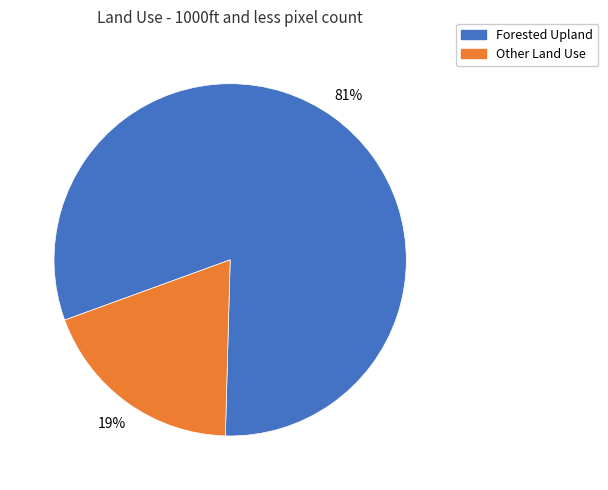

Is it true that Other Land Use is 29% of the pie?

False